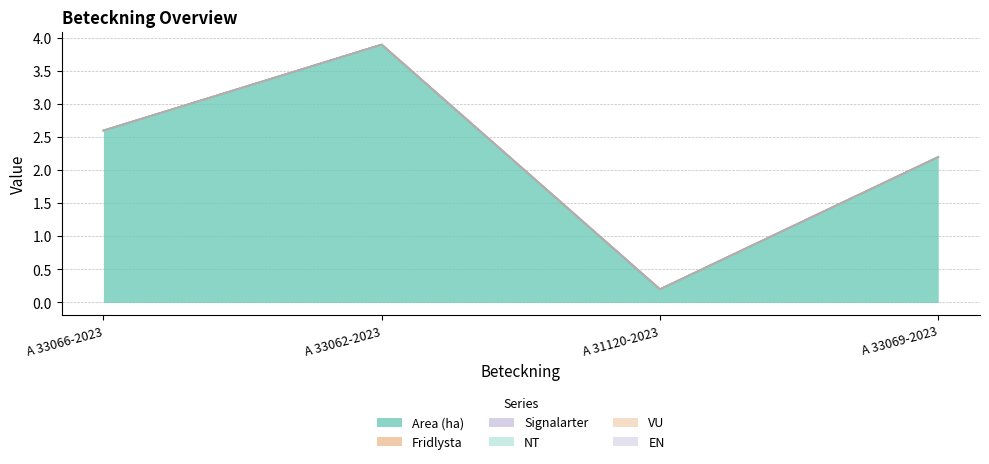

What is the label of the 1st point from the right?

A 33069-2023